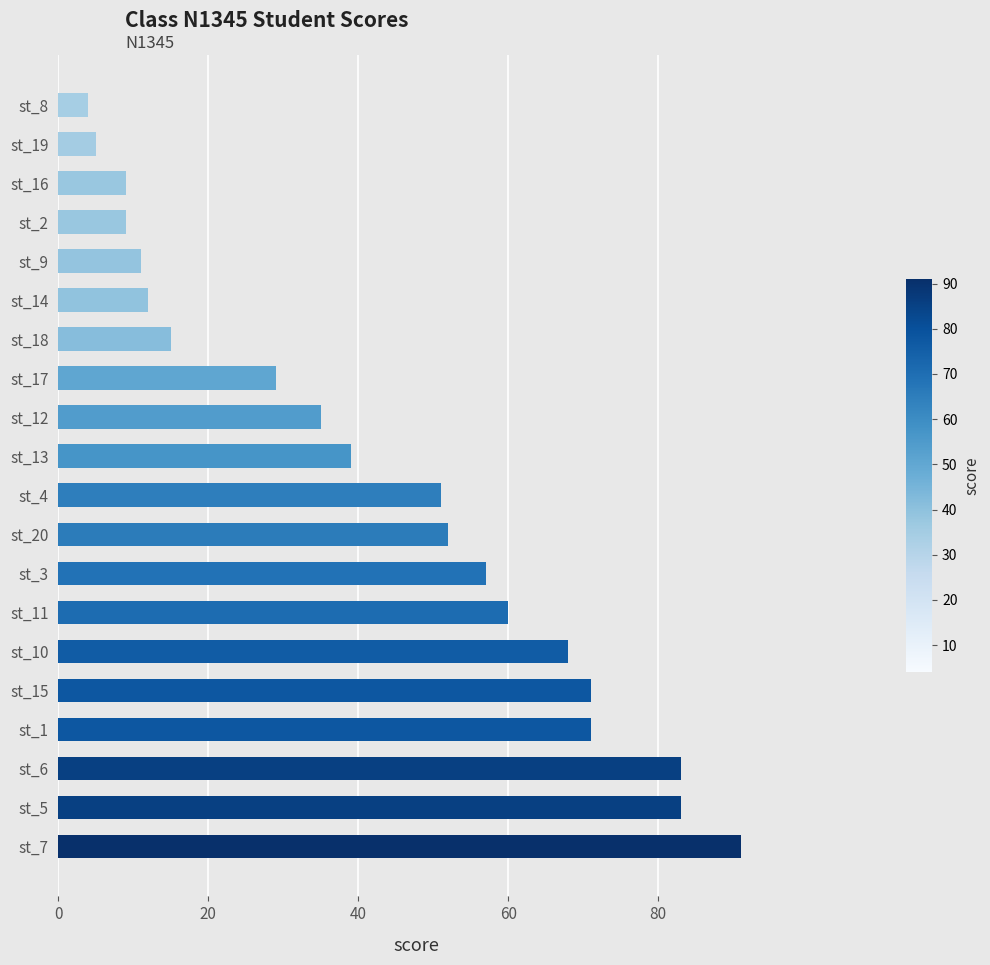

What is the difference between the maximum and minimum values?

87